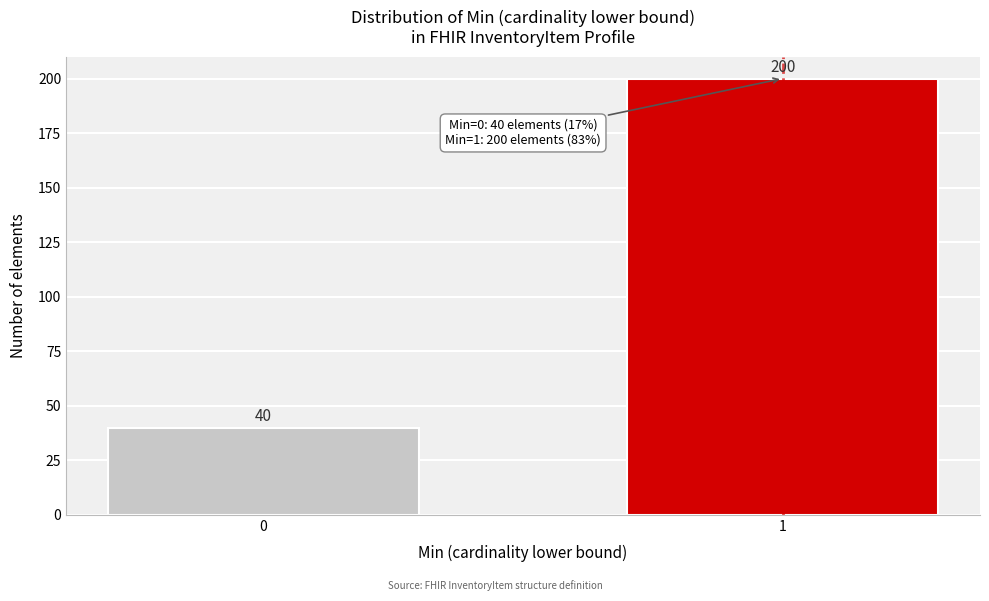

Reading left to right, what are all the values shown in this chart?

0=40	1=200